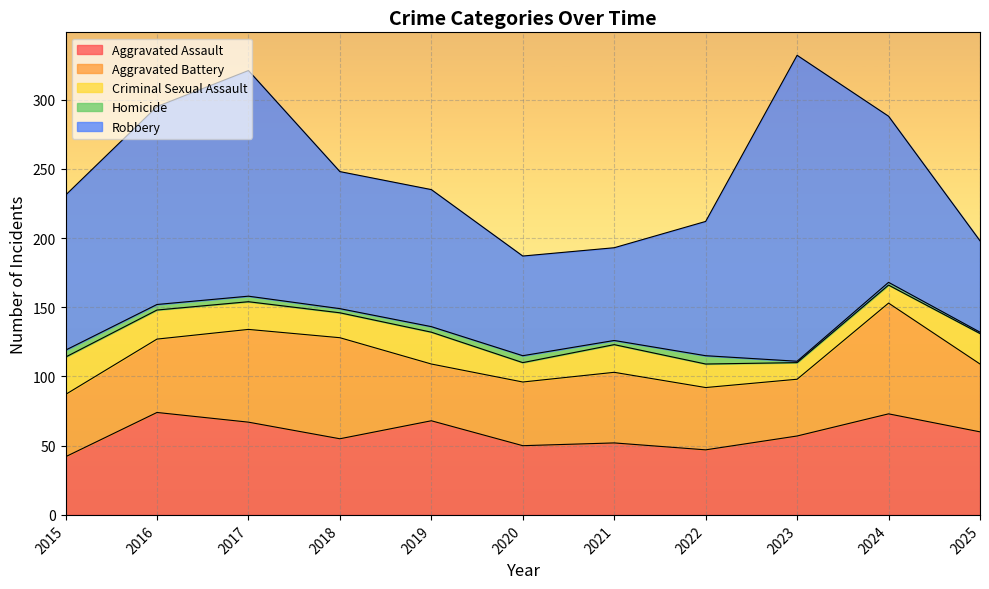

Between 2016 and 2023, which series saw the biggest shift?

Robbery